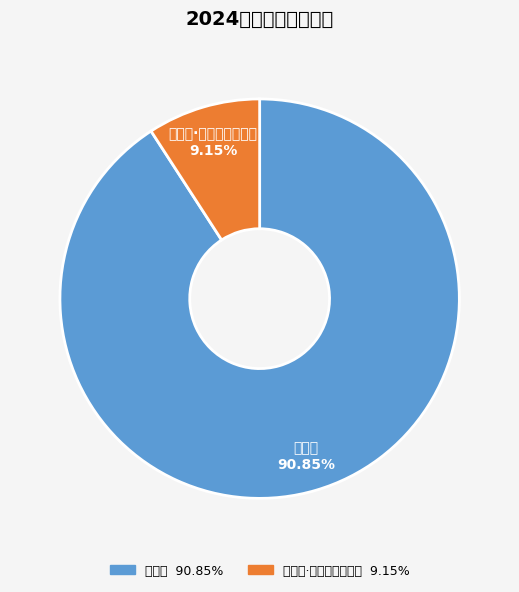

Combined, what portion of the pie is 呈梦居·大地何人不梦居 and 呈梦居?

100.0%